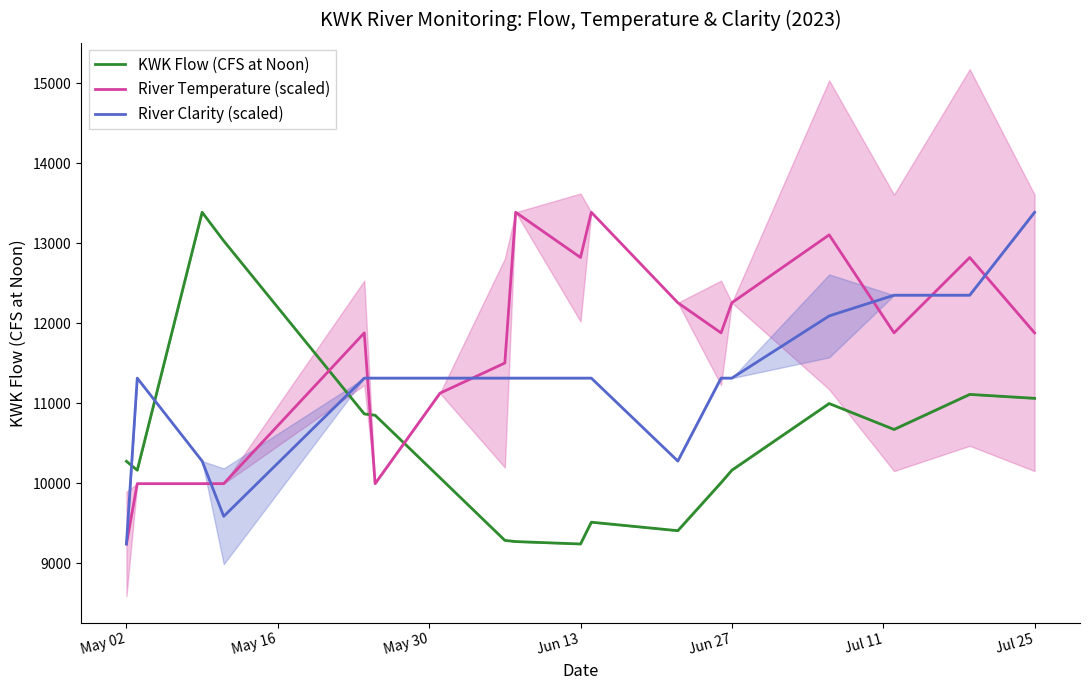

True or false: KWK Flow (CFS at Noon) and River Temperature (scaled) cross at least once.

True